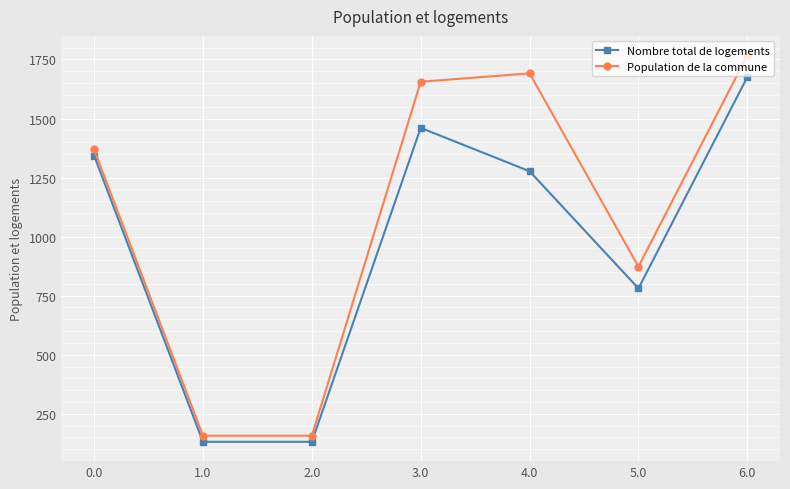

What is the maximum value shown in the chart?

1768.1